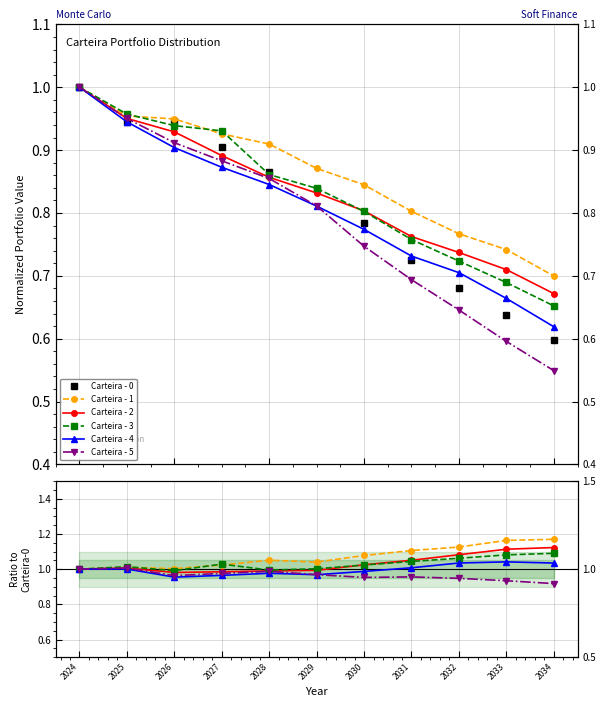

Is the value of Carteira - 1 at 2029 greater than the value of Carteira - 2 at 2024?

Yes